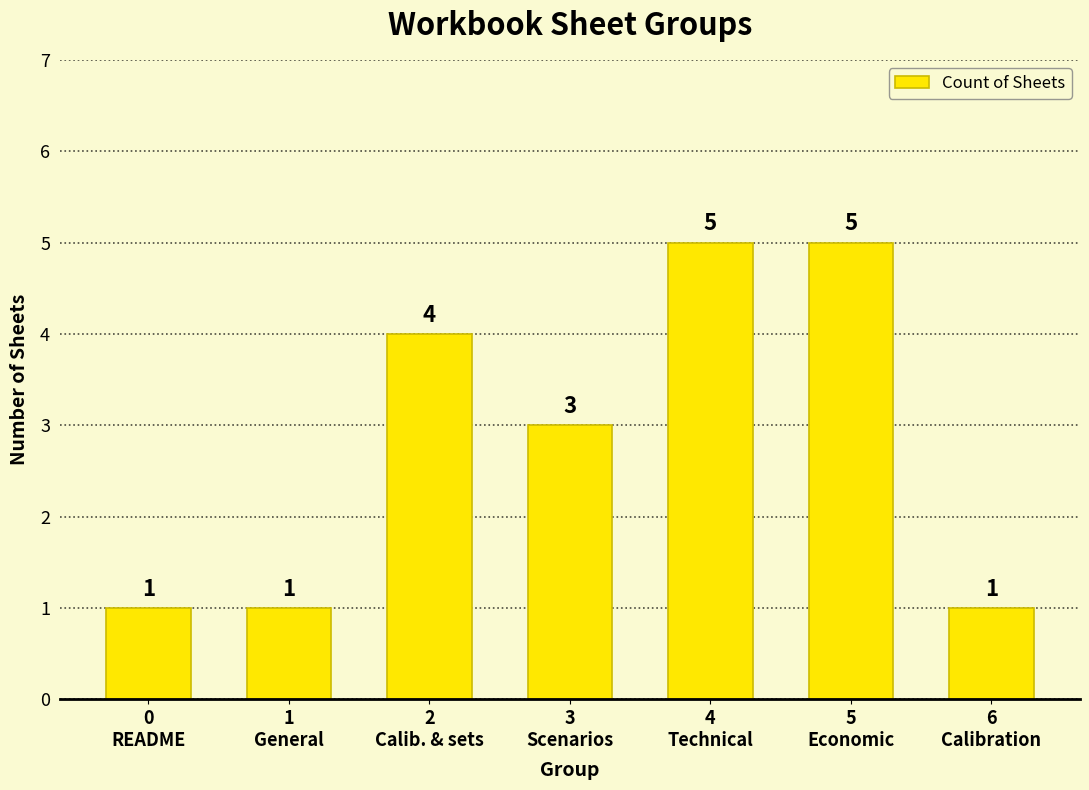

The value at 5
Economic is 5. True or false?

True